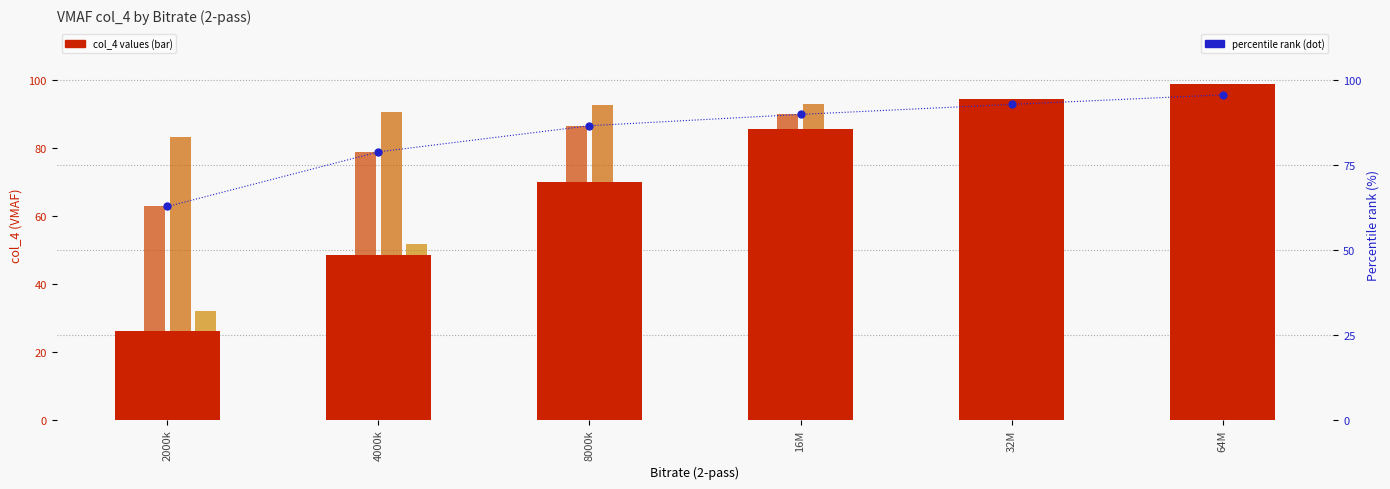

What position from the right is 2000k?

6